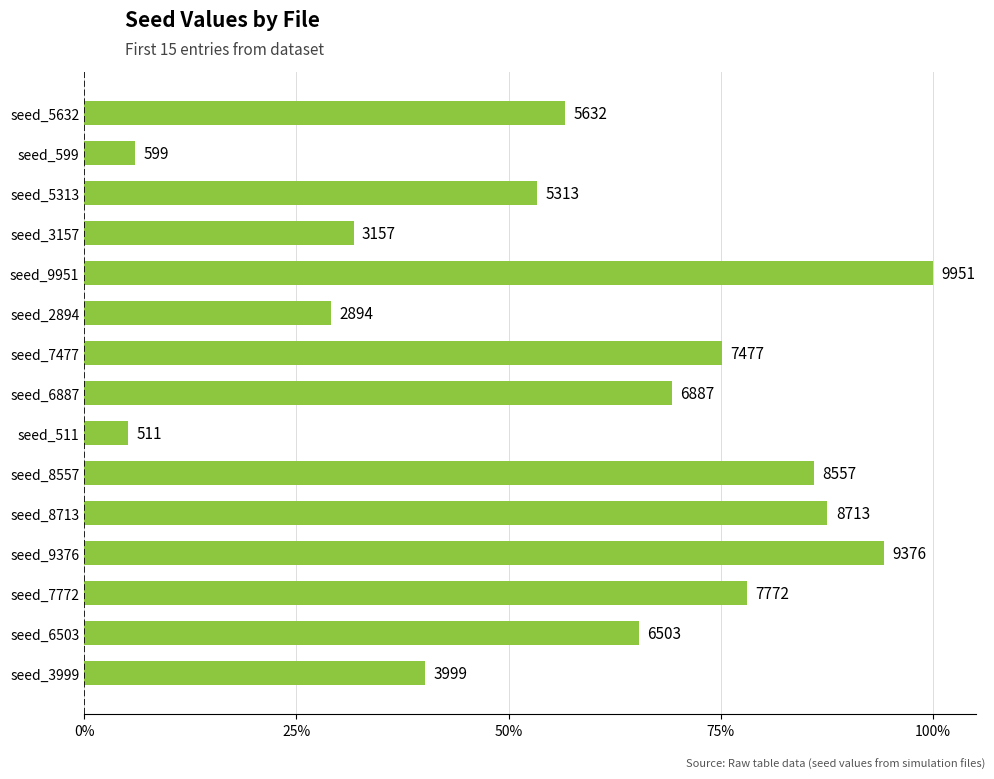

Does the chart contain any negative values?

No